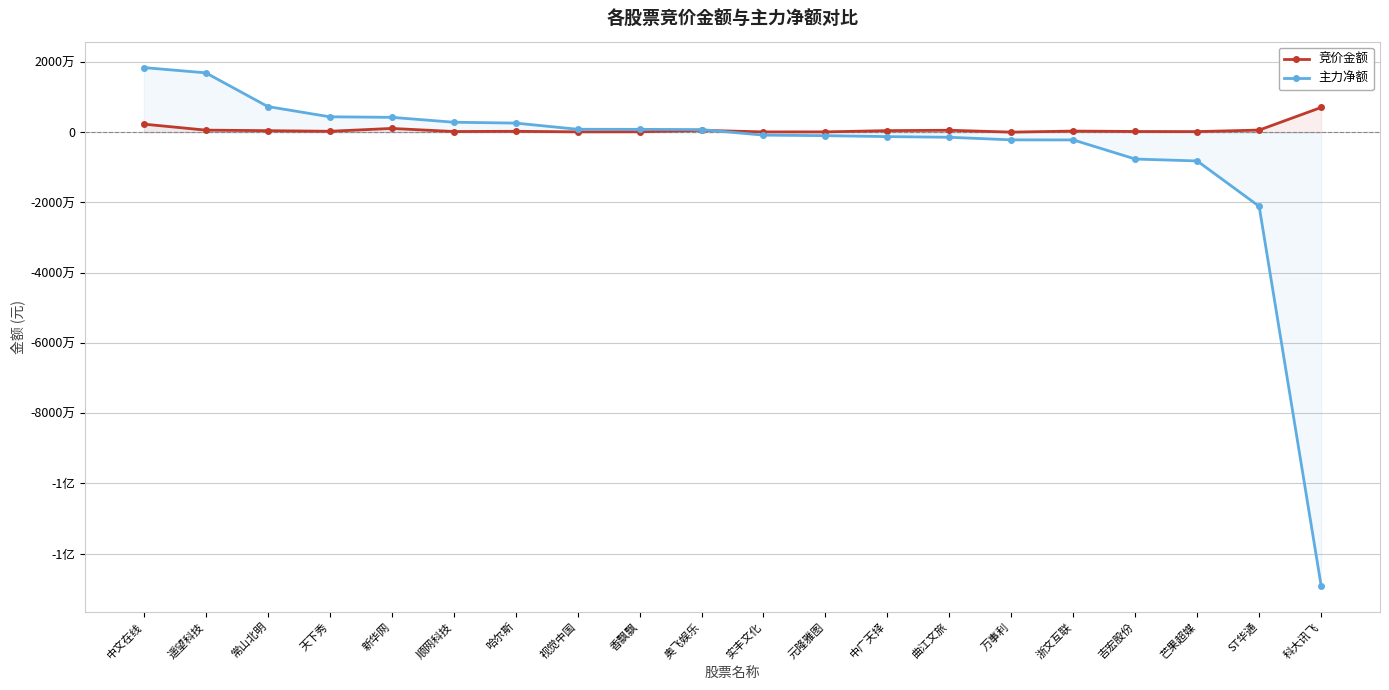

What is the approximate value of 竞价金额 at 香飘飘?

118064